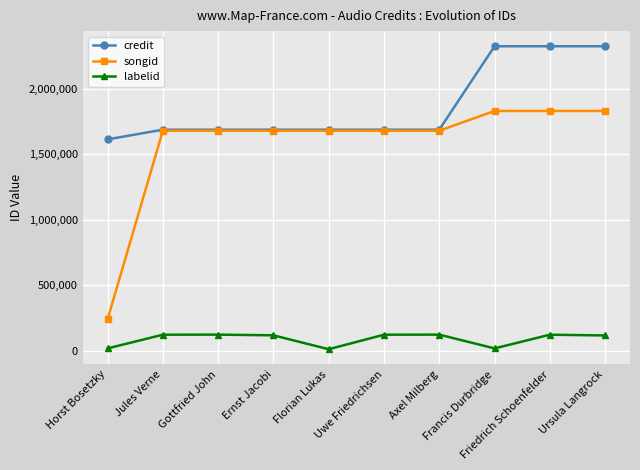

Is it true that credit equals 2282156 at Horst Bosetzky?

False